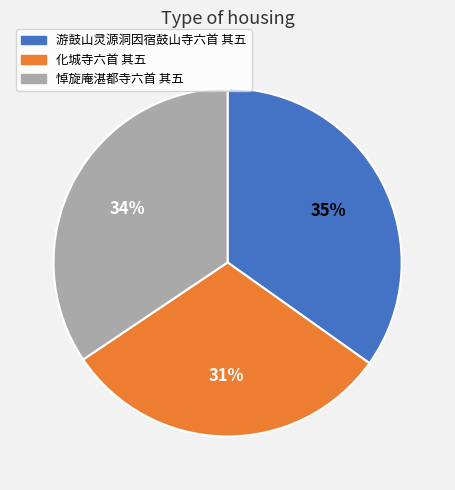

What is the smallest slice in the pie chart?

化城寺六首 其五